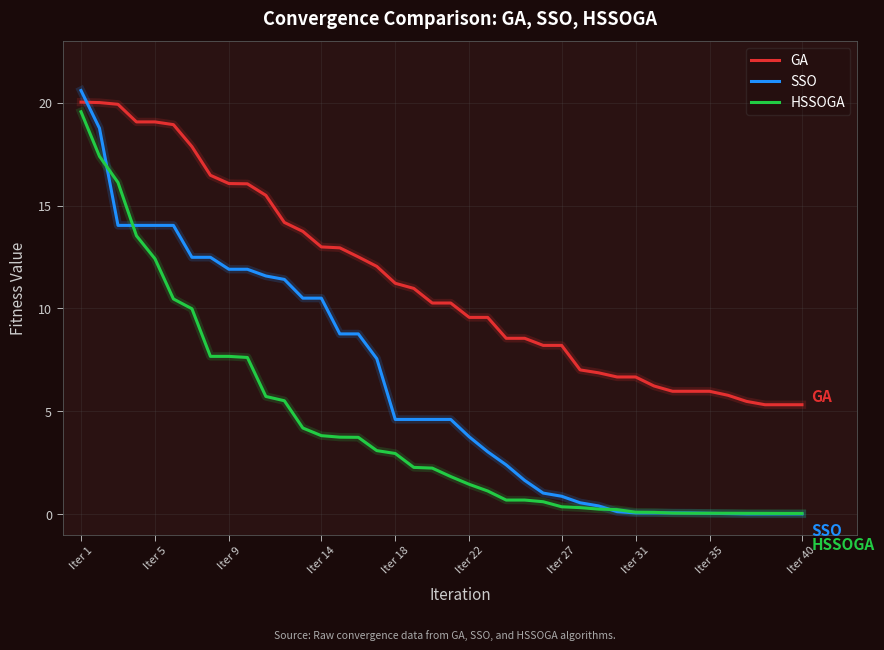

Which series has the widest spread of values?

SSO